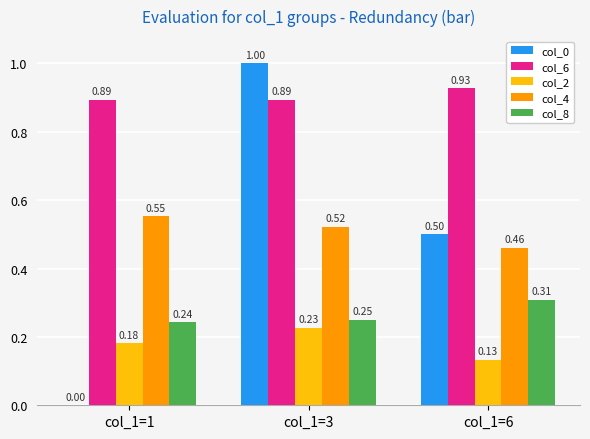

What is the sum of all col_4 values?

1.5